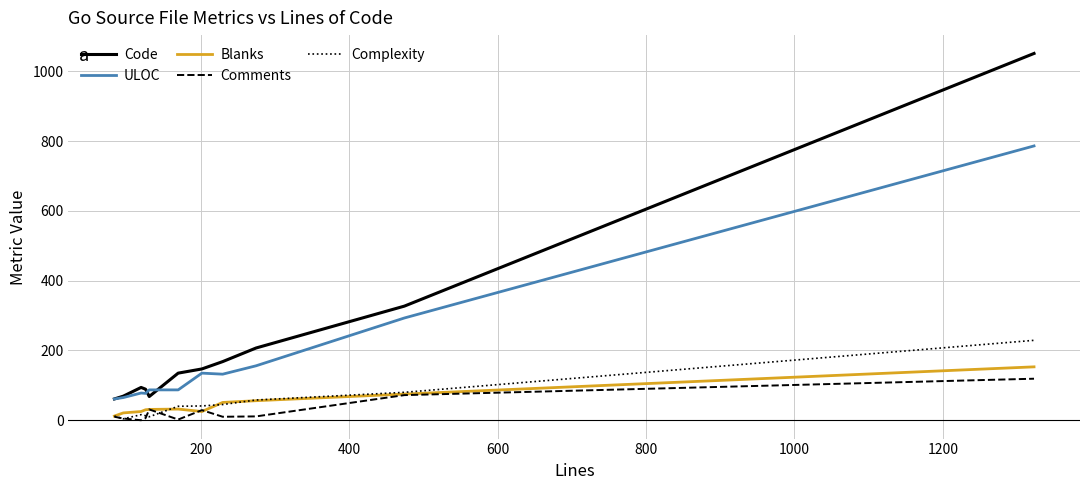

What is the maximum value shown in the chart?

1051